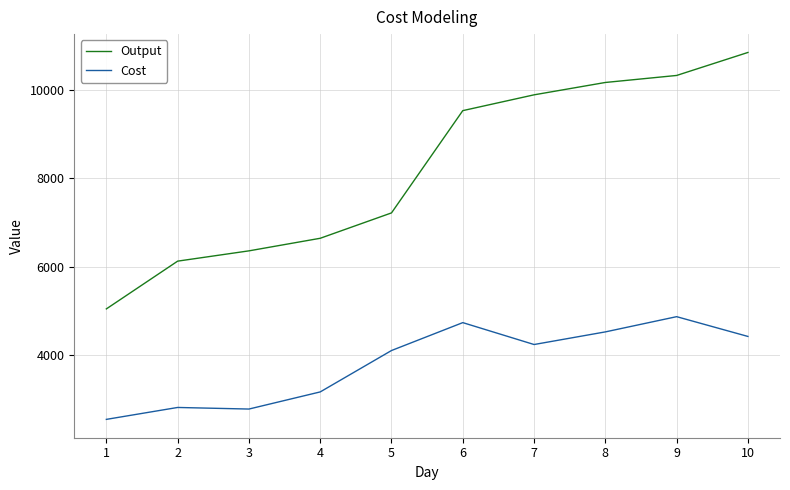

Rank the series by their average value, from highest to lowest.

Output, Cost